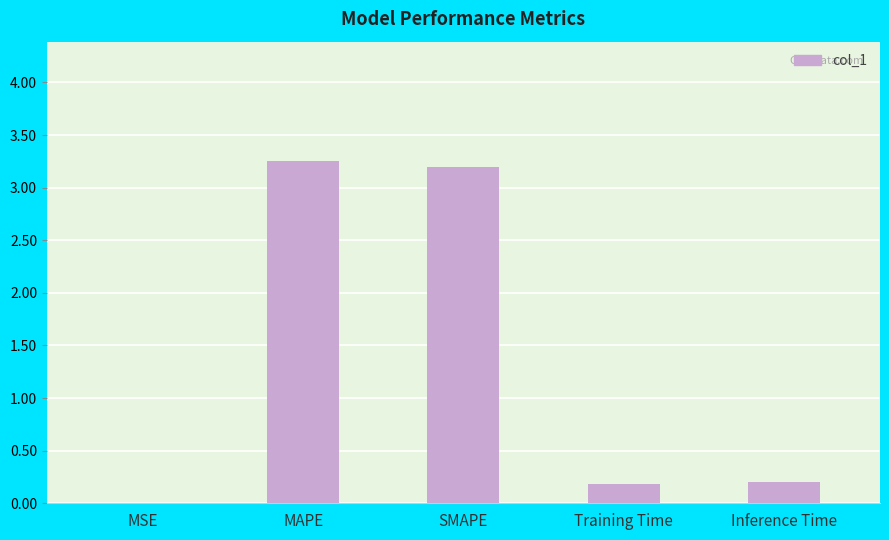

What is the approximate value at SMAPE?

3.2